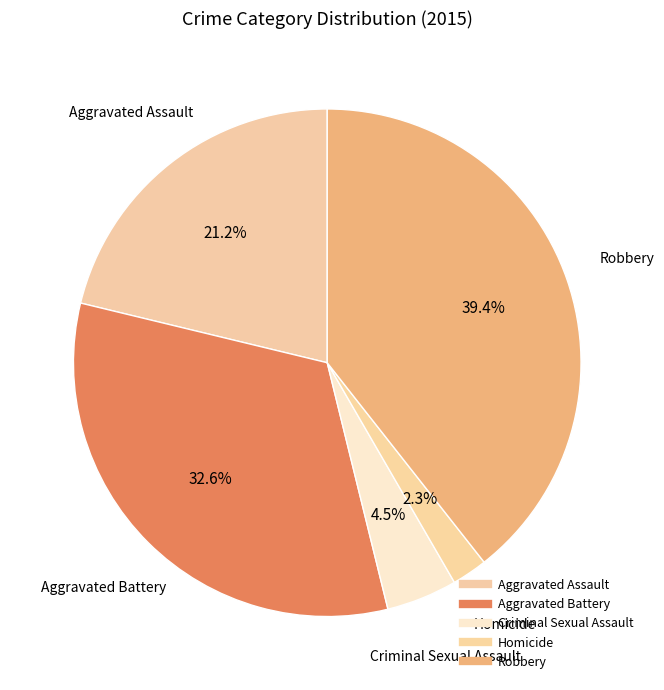

How many slices are in this pie chart?

5